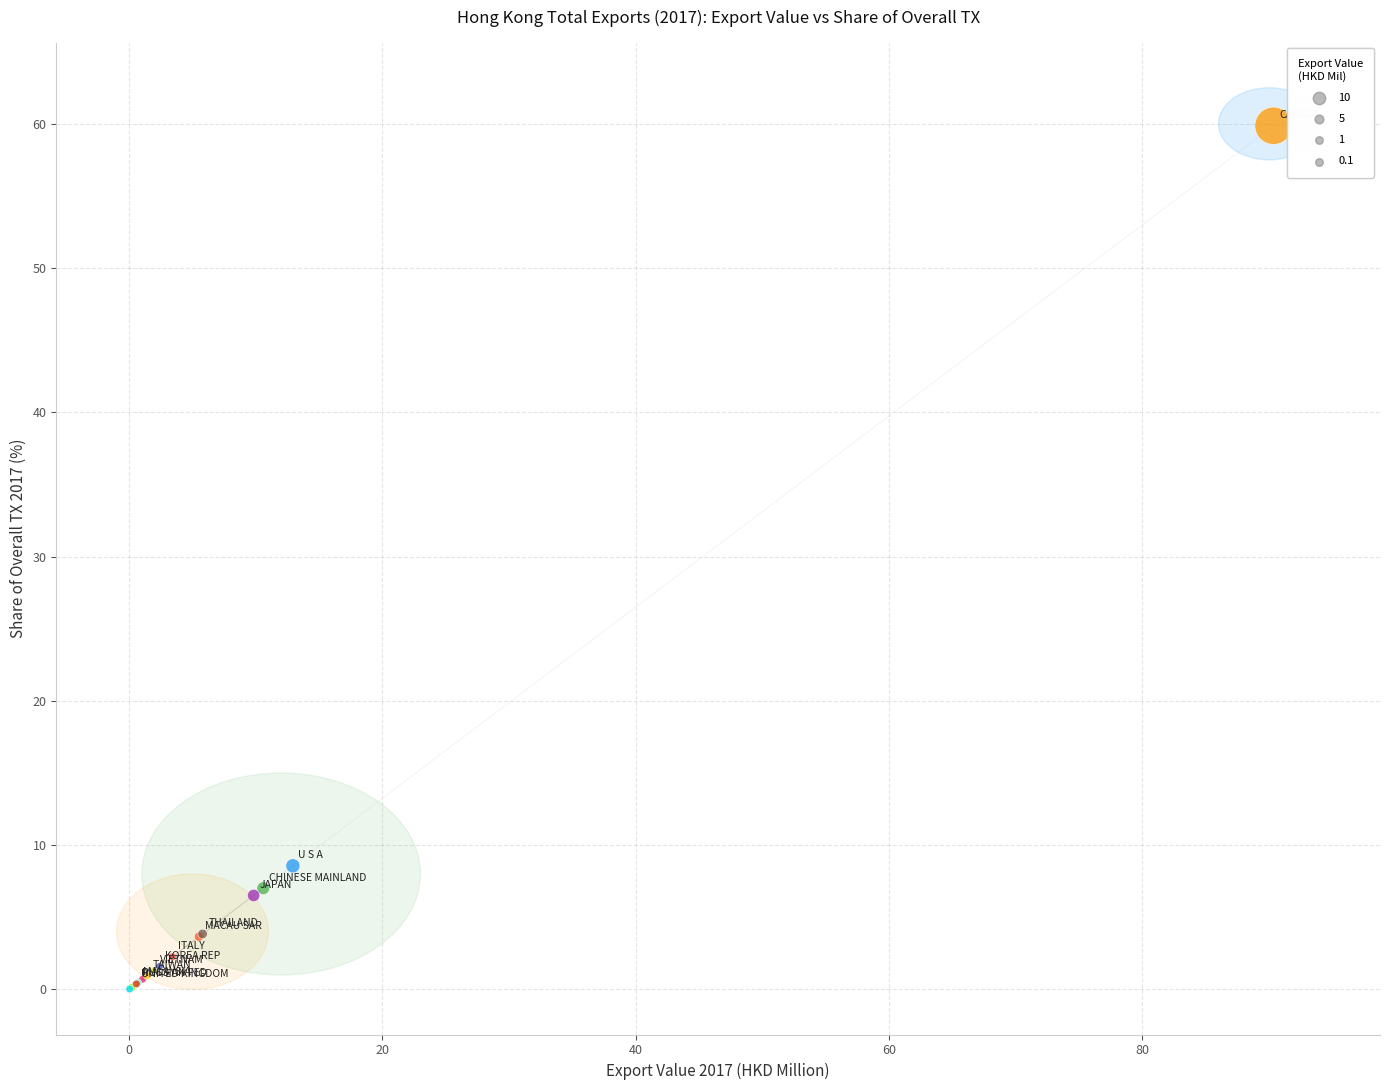

What Y value in the scatter plot is closest to 29?

8.6